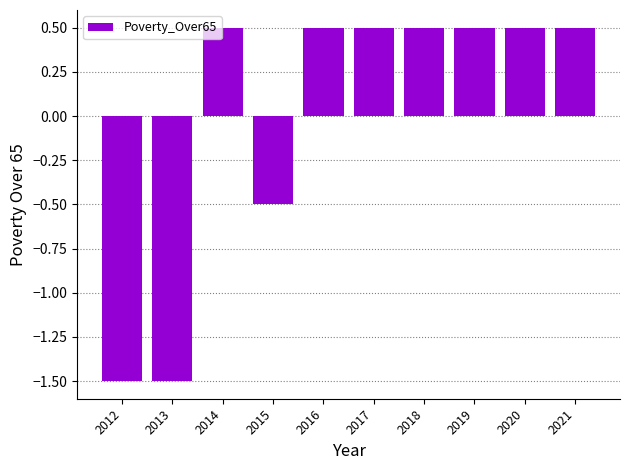

The value at 2018 is 0.2. True or false?

False